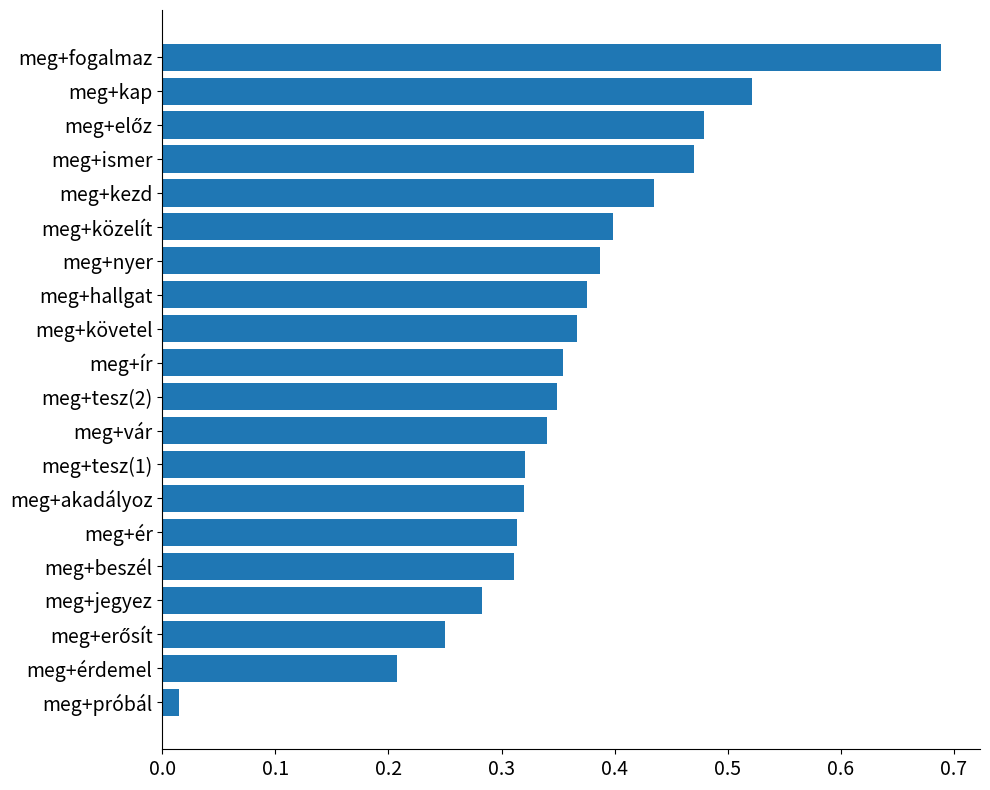

What is the change in value from meg+akadályoz to meg+kezd?

+0.1